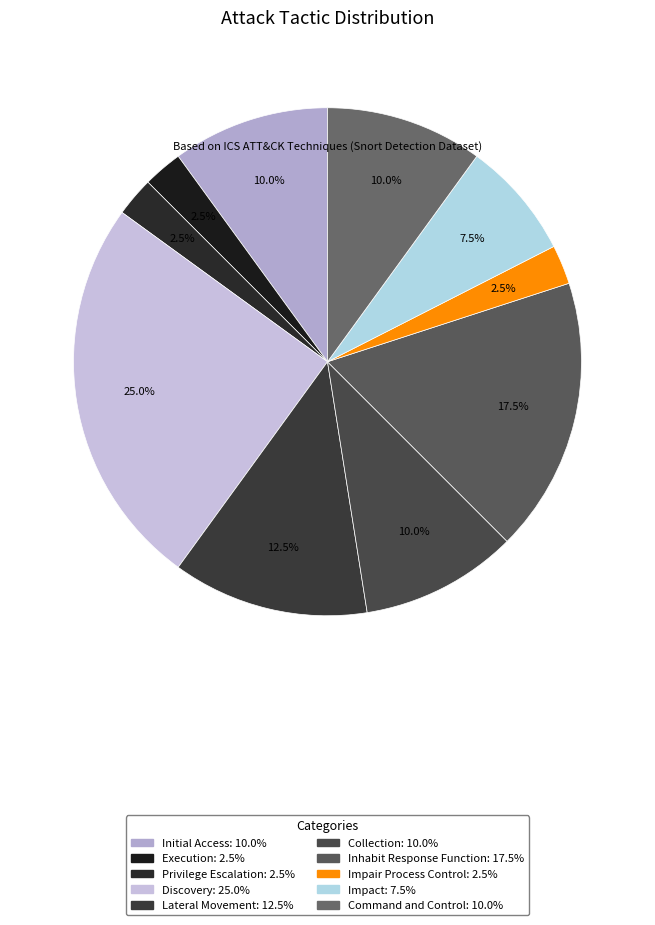

What is the largest slice in the pie chart?

Discovery